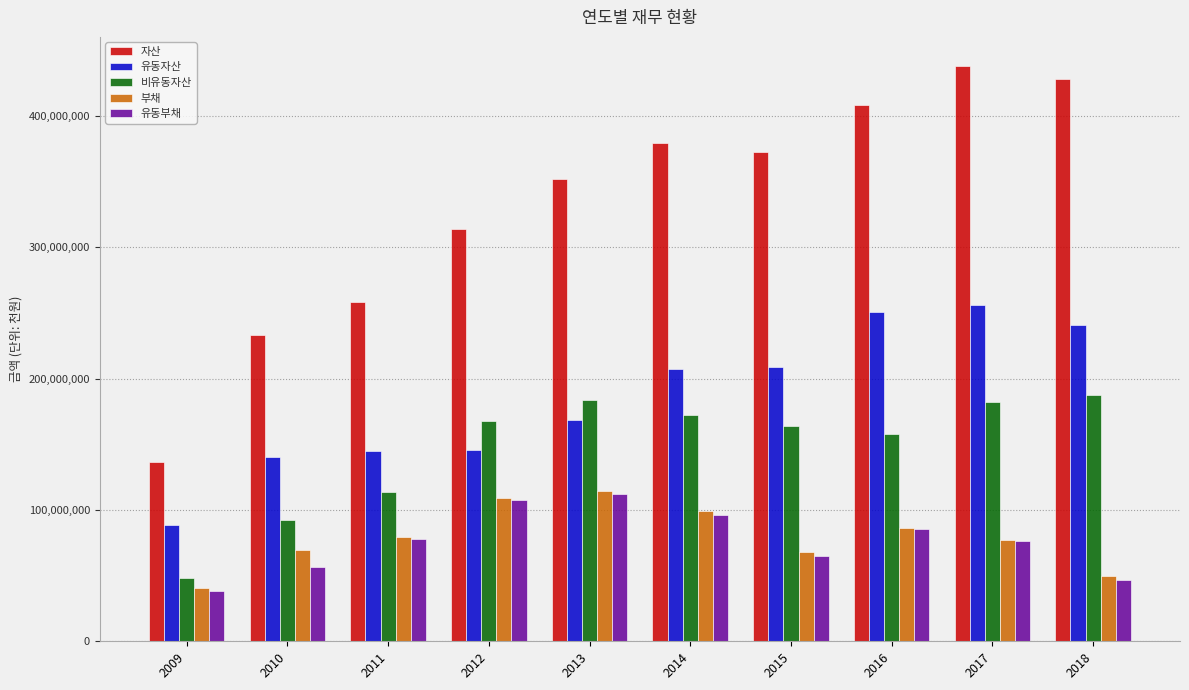

The 부채 series shows 64129578 at 2012. True or false?

False